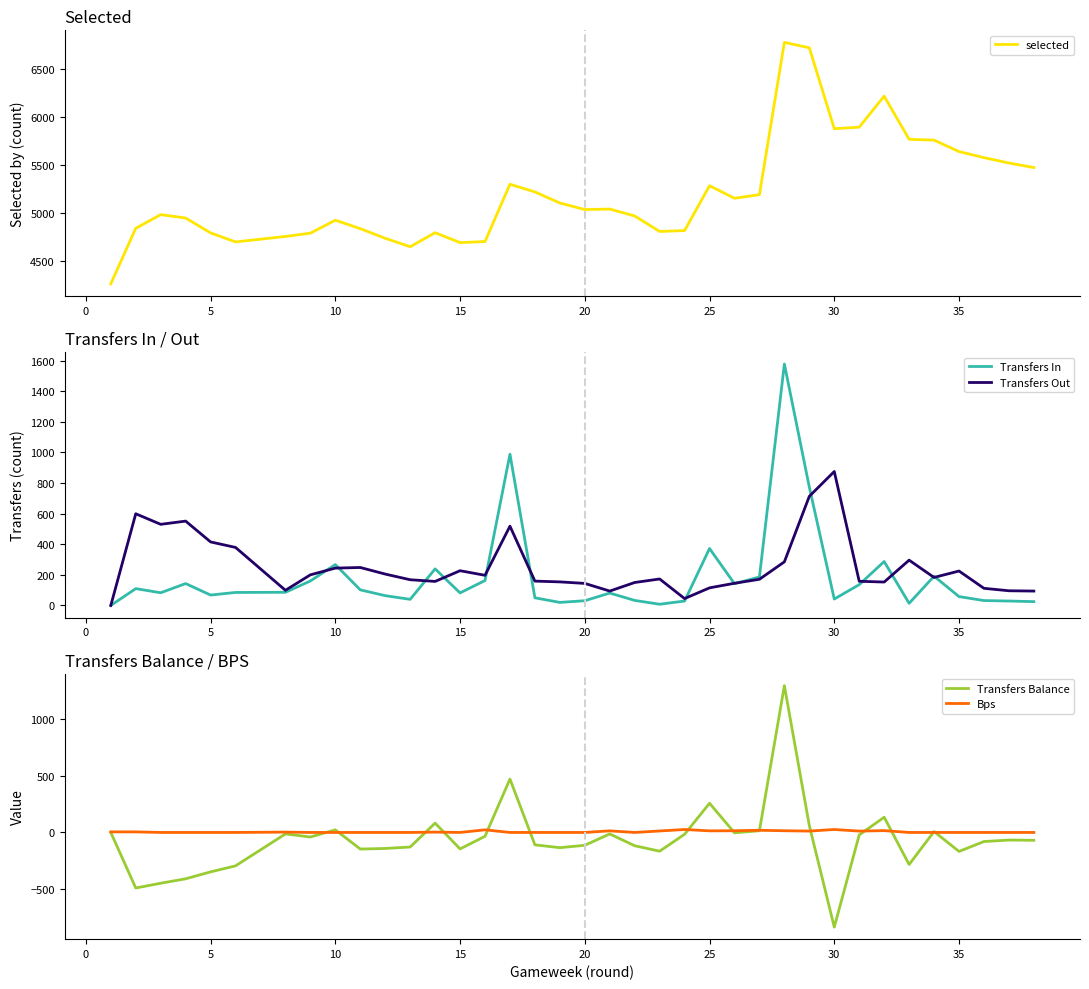

Which series has the largest range (max minus min)?

selected